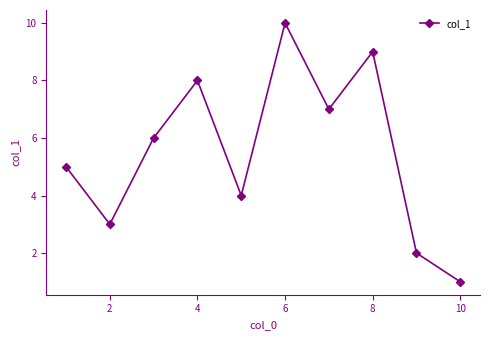

What is the sum of all values?

55